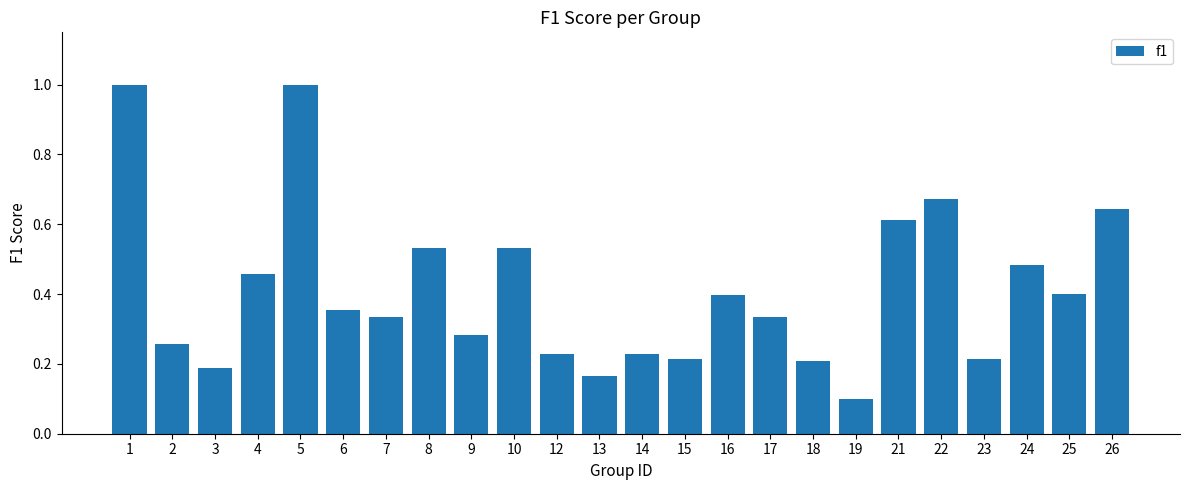

What is the sum of the values at 21 and 5?

1.6